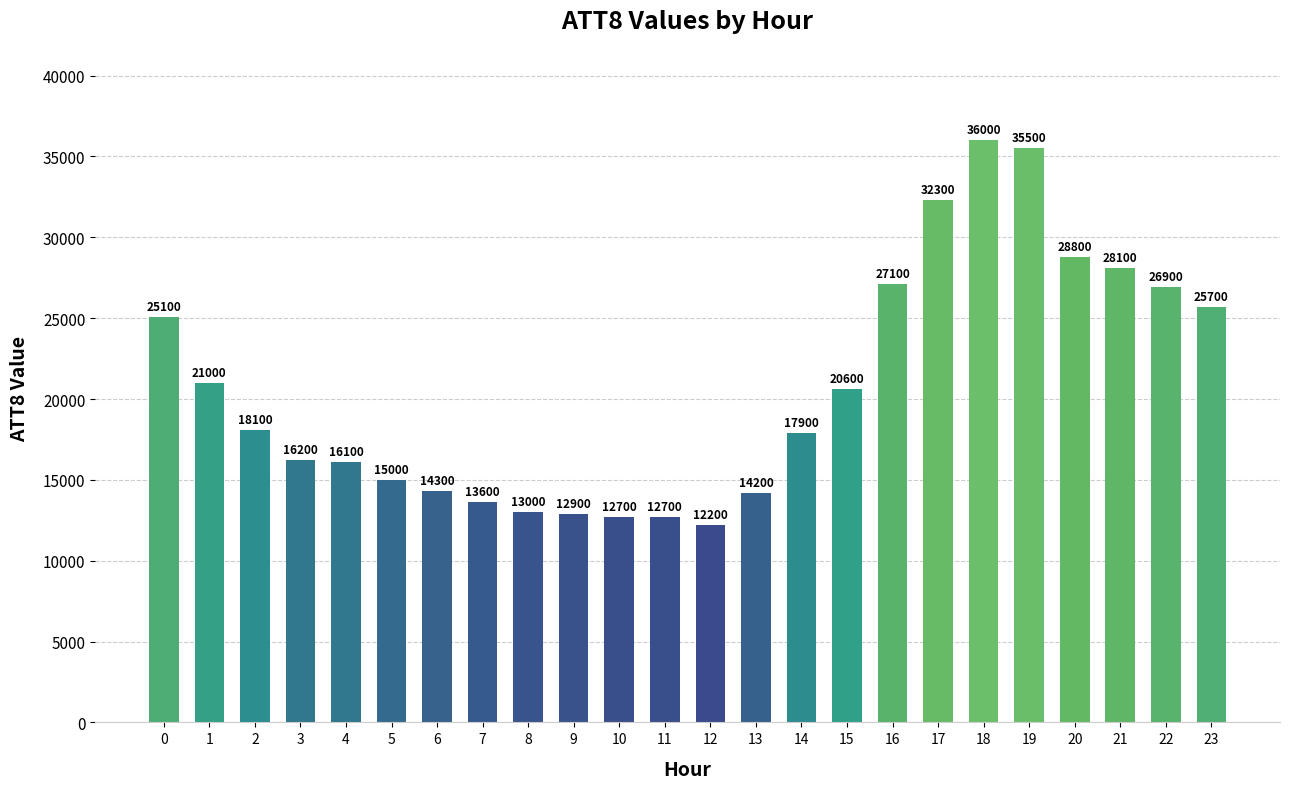

Between 20 and 8, which is larger?

20